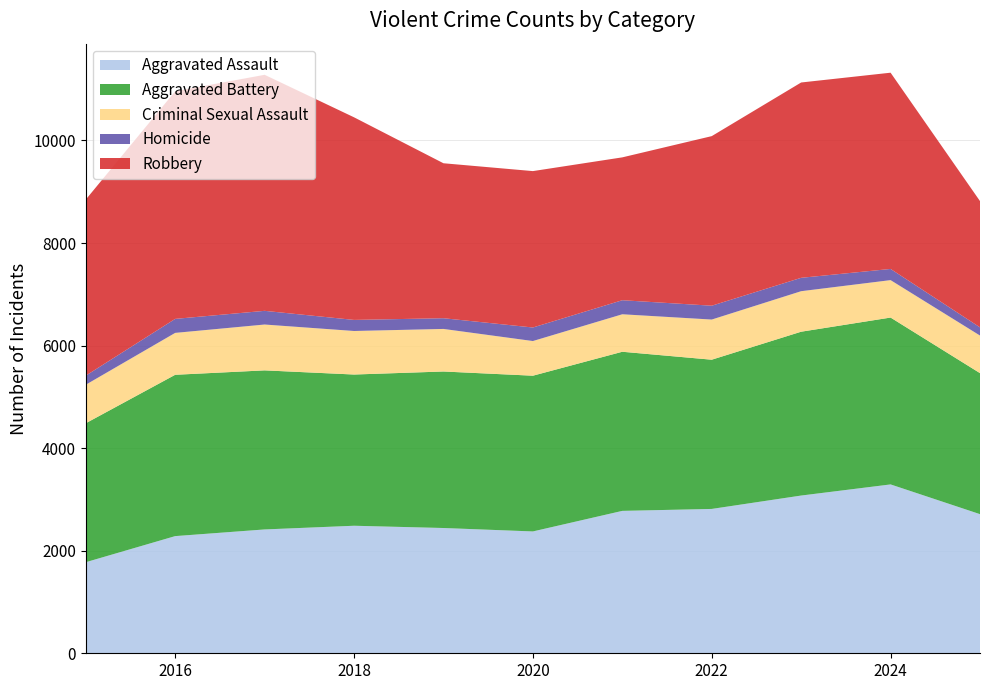

Reading left to right, list all the values displayed in this chart.

Aggravated Assault: 2015=1776	2016=2285	2017=2415	2018=2487	2019=2443	2020=2376	2021=2777	2022=2815	2023=3076	2024=3293	2025=2713
Aggravated Battery: 2015=2710	2016=3146	2017=3102	2018=2949	2019=3052	2020=3037	2021=3103	2022=2910	2023=3195	2024=3254	2025=2750
Criminal Sexual Assault: 2015=751	2016=817	2017=894	2018=849	2019=830	2020=676	2021=731	2022=783	2023=790	2024=730	2025=733
Homicide: 2015=177	2016=273	2017=267	2018=216	2019=209	2020=264	2021=274	2022=270	2023=261	2024=218	2025=160
Robbery: 2015=3434	2016=4439	2017=4603	2018=3951	2019=3022	2020=3050	2021=2786	2022=3307	2023=3809	2024=3827	2025=2462